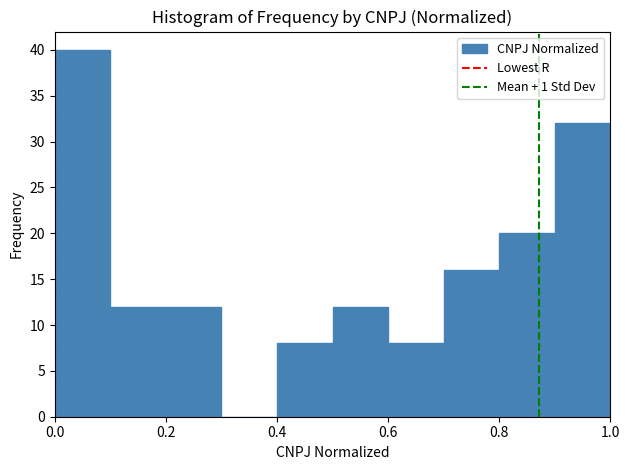

Reading left to right, transcribe this chart: for each bar, give the range it covers on the x-axis and its height. The values are not printed on the chart, so give them approximately, as read against the axis.

0.0 to 0.1: 40
0.1 to 0.2: 12
0.2 to 0.3: 12
0.3 to 0.4: 0
0.4 to 0.5: 8
0.5 to 0.6: 12
0.6 to 0.7: 8
0.7 to 0.8: 16
0.8 to 0.9: 20
0.9 to 1.0: 32